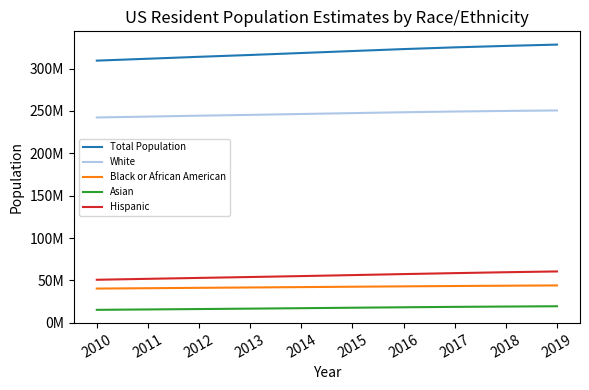

What is the difference between the second highest and minimum values in the Asian series?

3872697